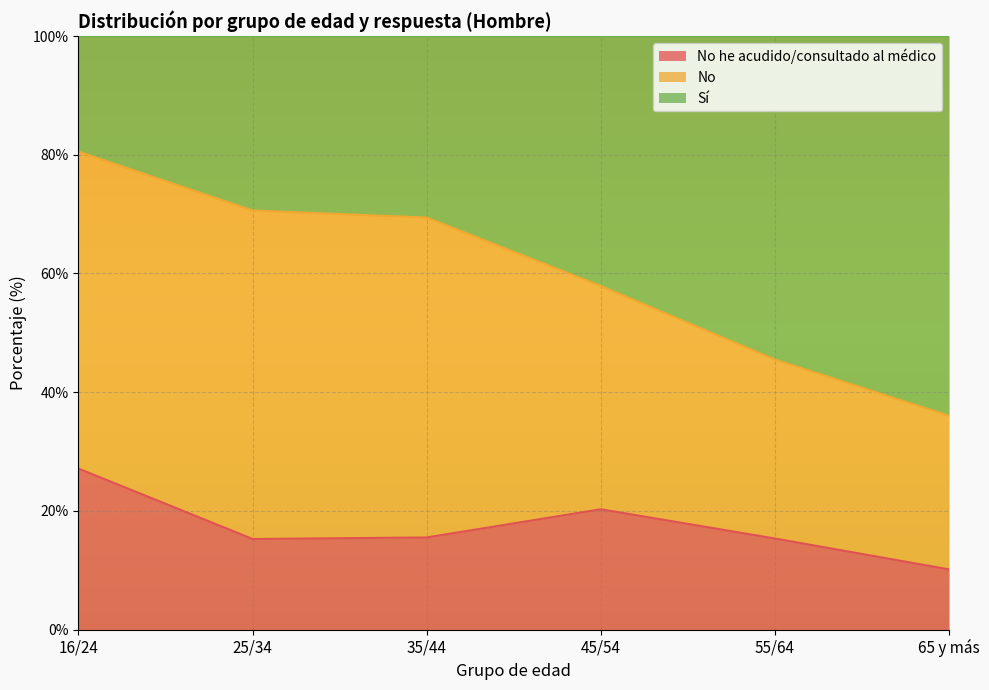

What are all the series names shown in the legend?

No he acudido/consultado al médico, No, Sí